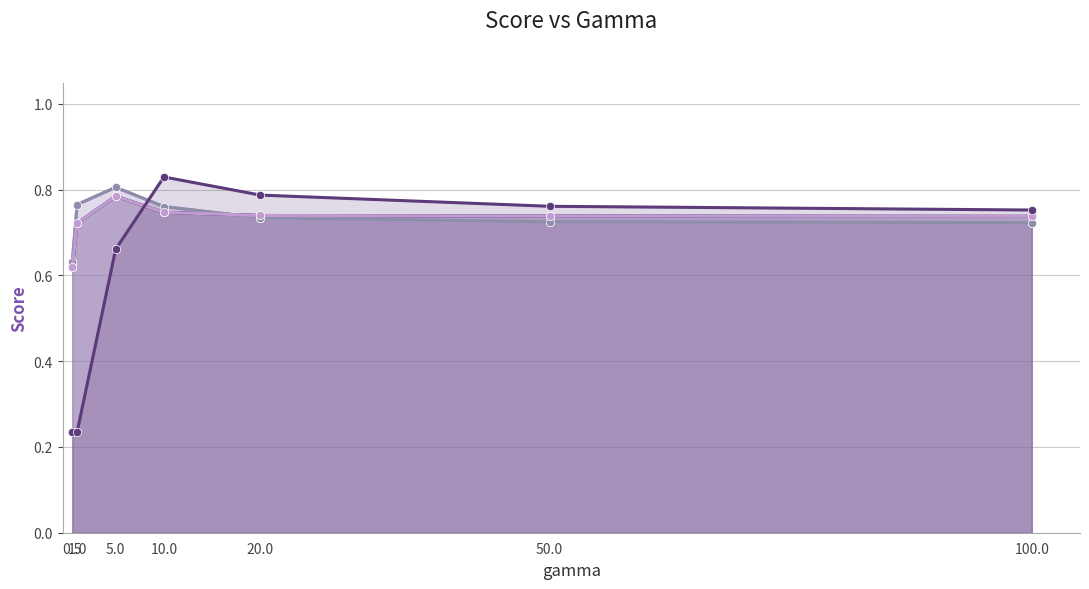

Reading left to right, what are all the values shown in this chart?

_+_cos__LP: 0.5=0.6	1.0=0.7	5.0=0.8	10.0=0.7	20.0=0.7	50.0=0.7	100.0=0.7
_+_cos__LS: 0.5=0.6	1.0=0.8	5.0=0.8	10.0=0.8	20.0=0.7	50.0=0.7	100.0=0.7
_+_cosavgFF_LP: 0.5=0.6	1.0=0.7	5.0=0.8	10.0=0.7	20.0=0.7	50.0=0.7	100.0=0.7
_+_cosavgFF_LS: 0.5=0.6	1.0=0.8	5.0=0.8	10.0=0.8	20.0=0.7	50.0=0.7	100.0=0.7
_+_cosngram_LP: 0.5=0.6	1.0=0.7	5.0=0.8	10.0=0.7	20.0=0.7	50.0=0.7	100.0=0.7
___LP: 0.5=0.2	1.0=0.2	5.0=0.7	10.0=0.8	20.0=0.8	50.0=0.8	100.0=0.8